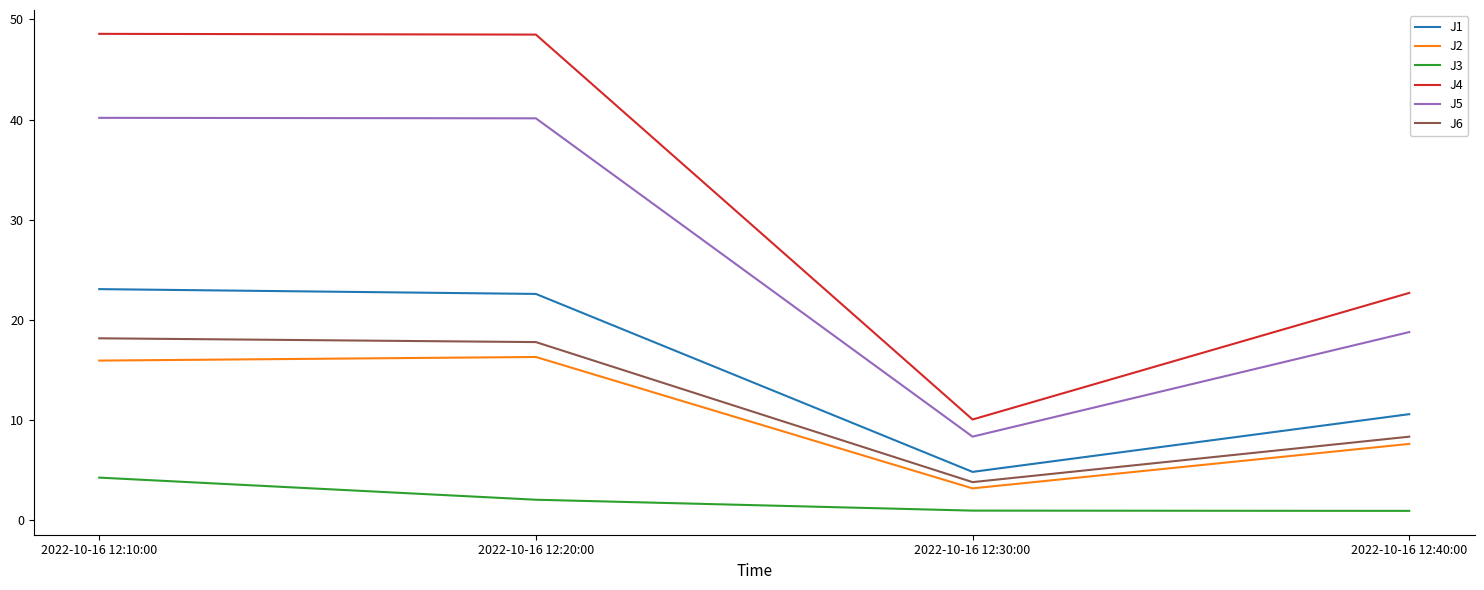

What is the minimum value for J5?

8.3